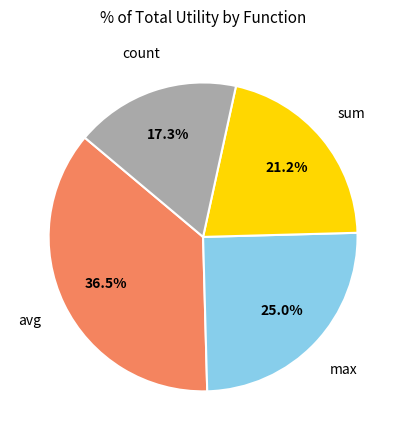

Does any single category account for the majority?

No